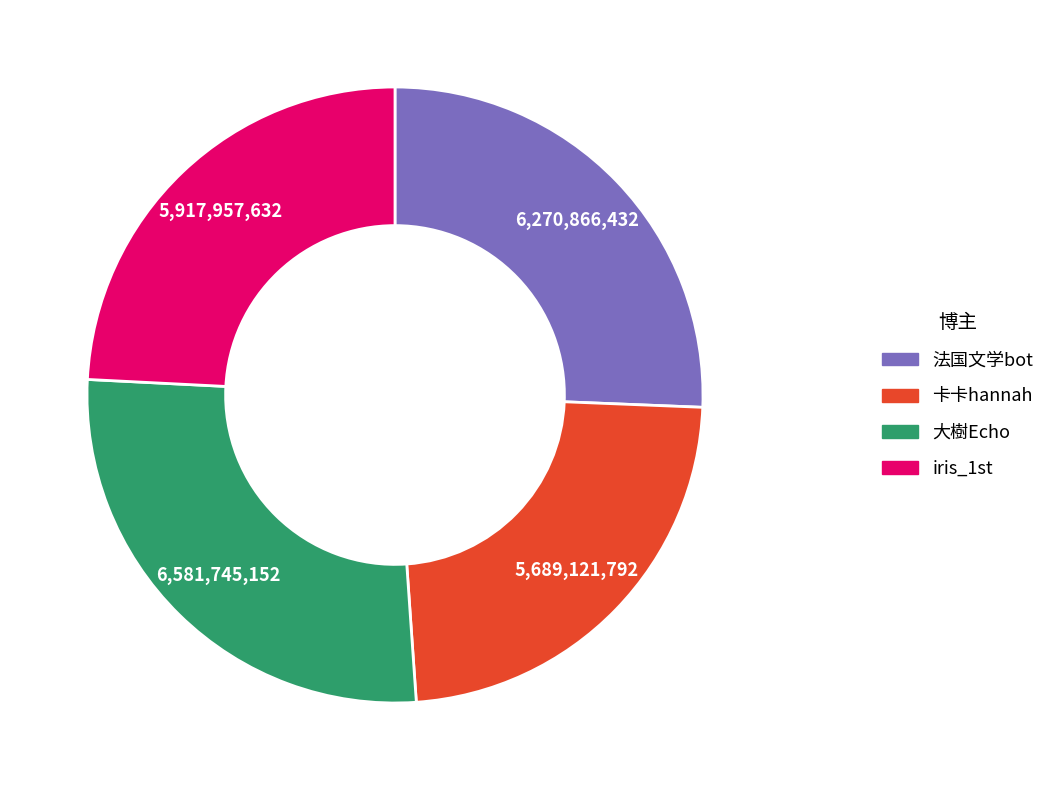

Is it true that 法国文学bot is 38% of the pie?

False